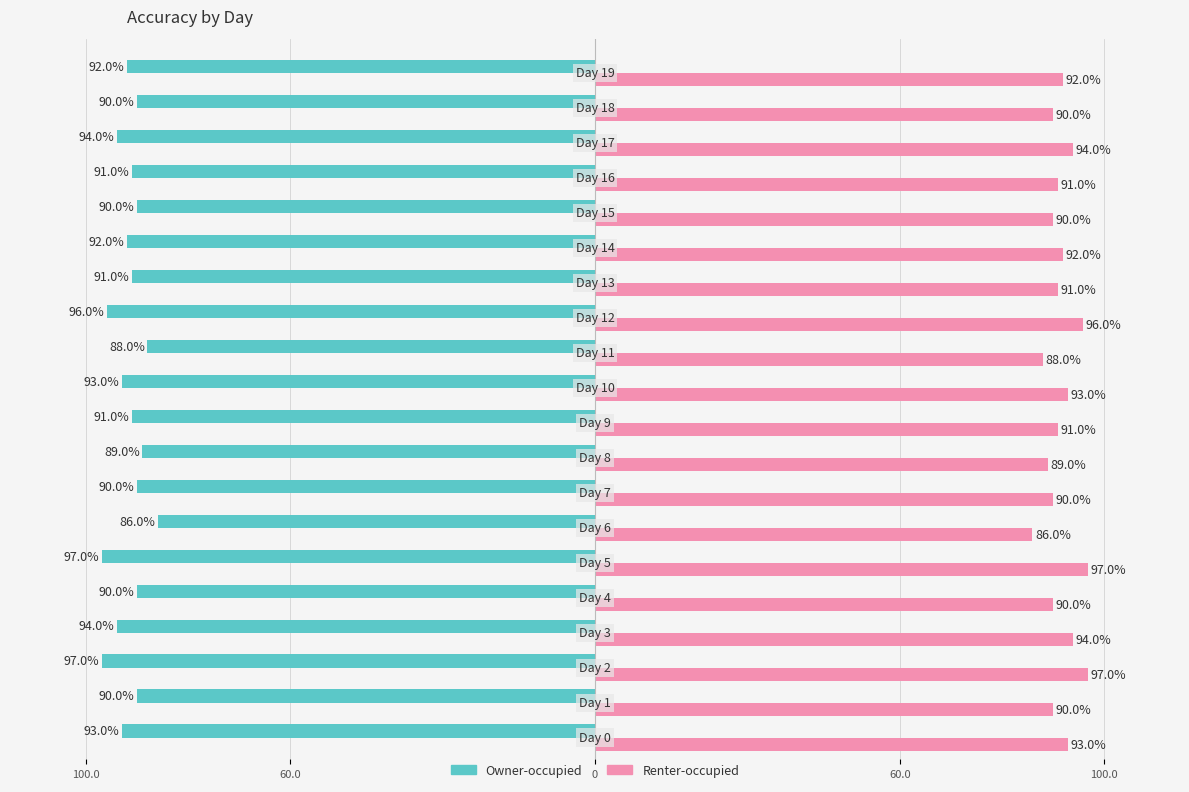

What are all the series names shown in the legend?

Owner-occupied, Renter-occupied